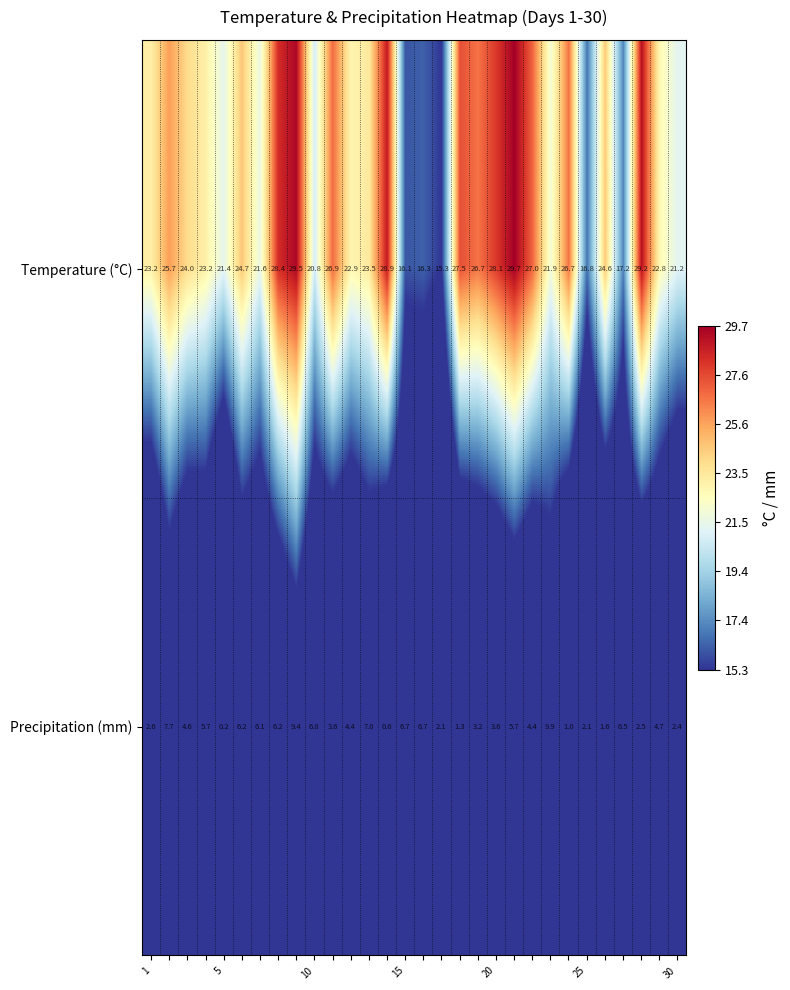

Which series has the largest total across all categories?

Temperature (°C)